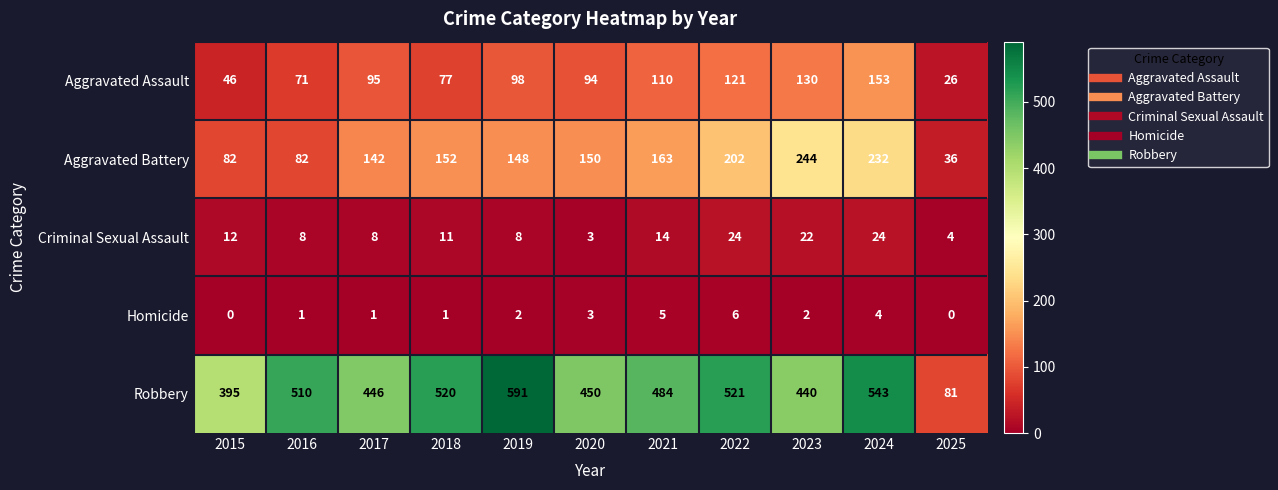

At which category does the chart reach its peak across all series?

2019